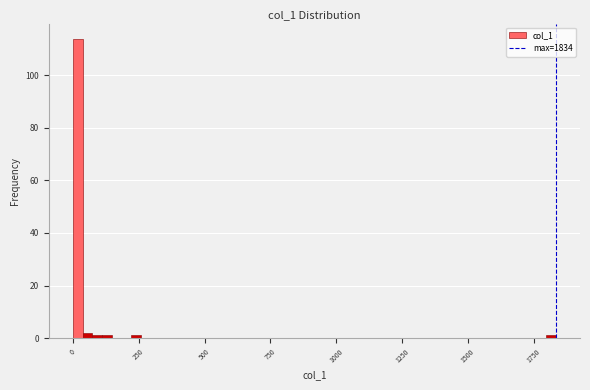

Read against the x-axis, roughly where is the centre of the tallest bar?

0